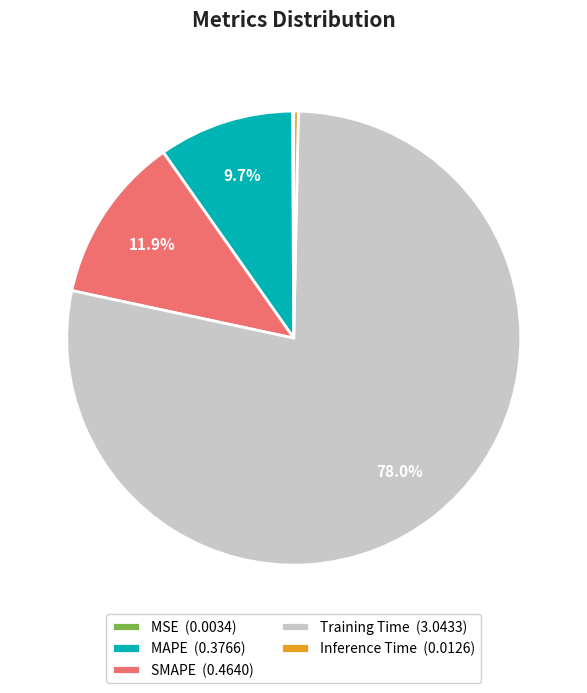

What is the total percentage of MAPE and SMAPE?

21.6%